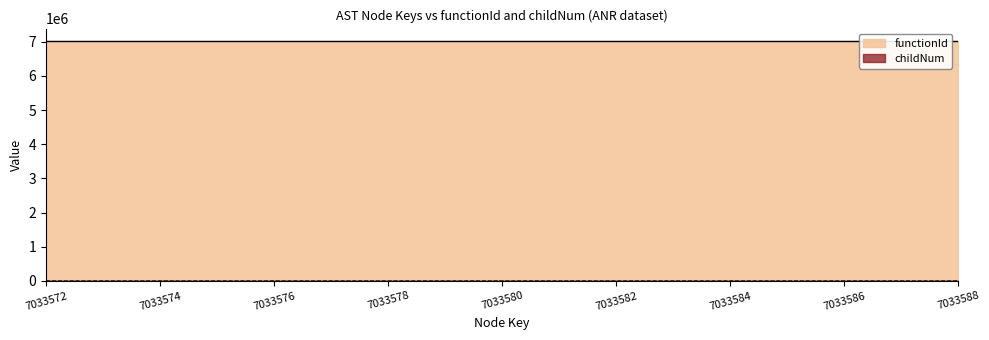

How many points are higher than both their immediate neighbors (excluding endpoints)?

1